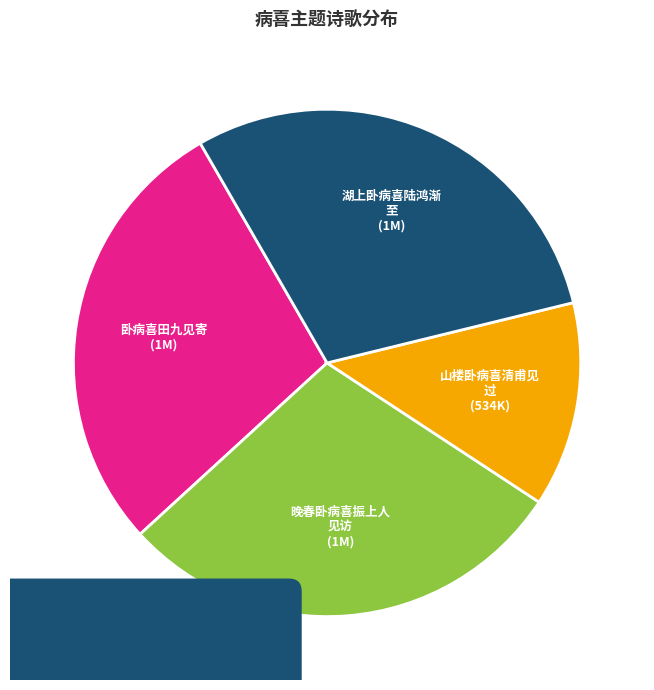

What is the change in value from 晚春卧病喜振上人见访 to 山楼卧病喜清甫见过?

-648464